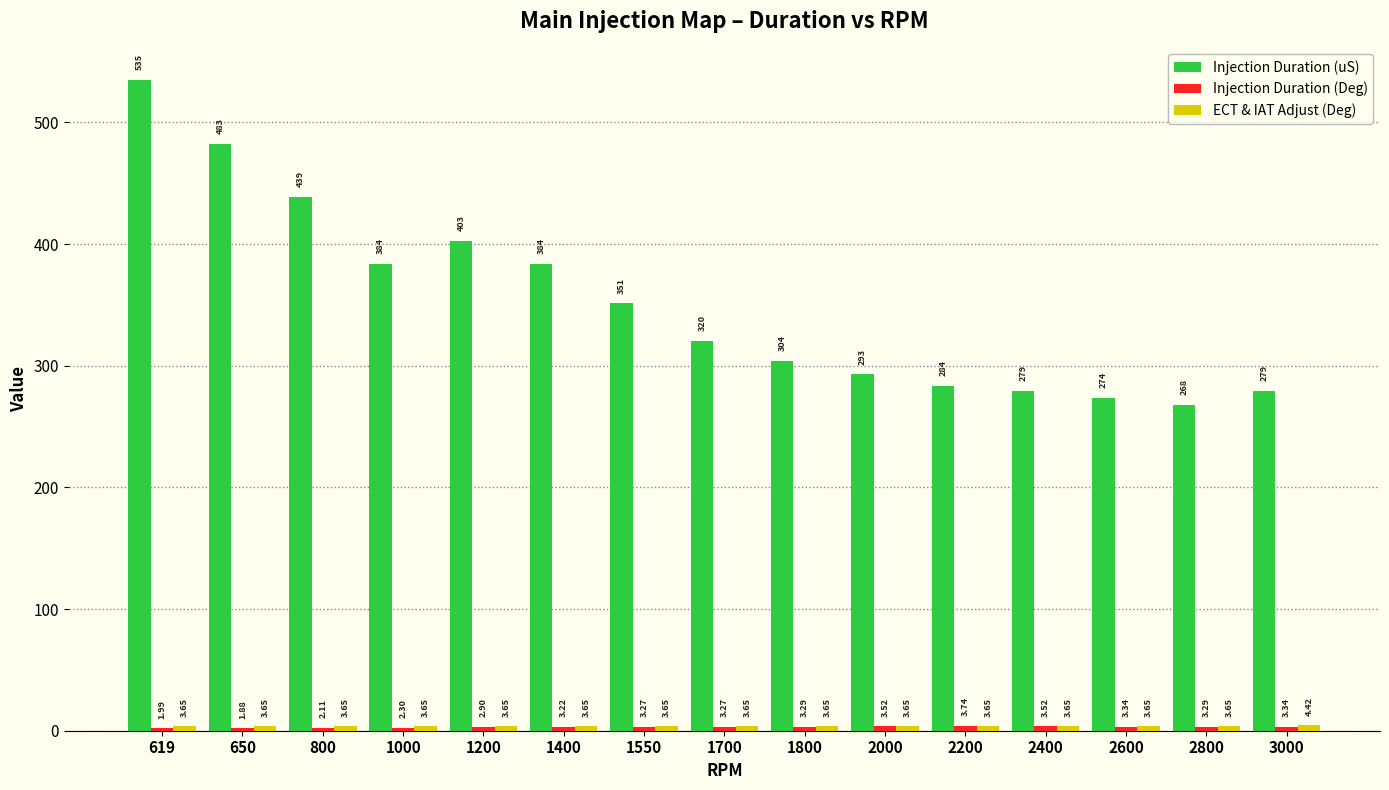

At which category is the sum across all series the highest?

619